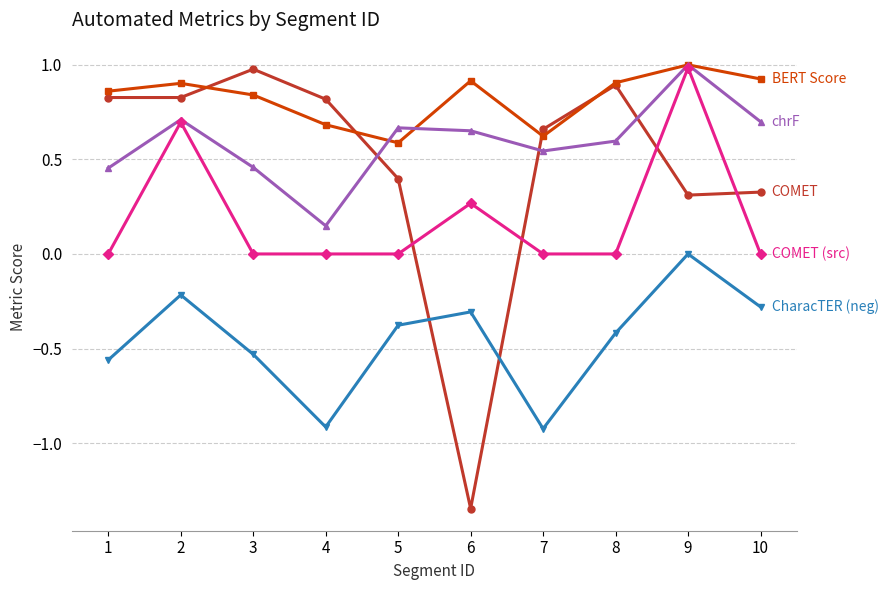

At which category is the sum across all series the highest?

9